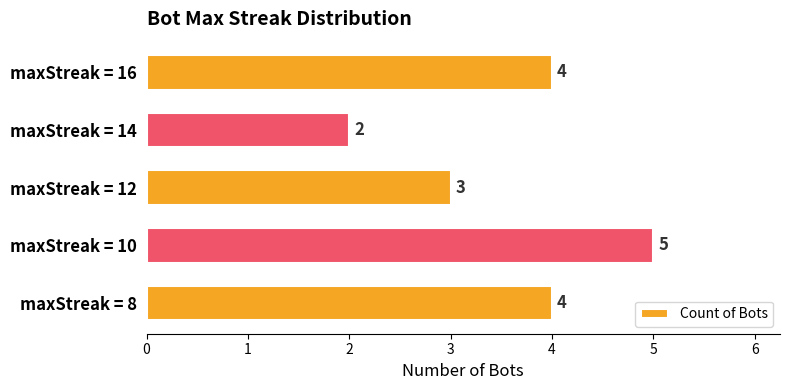

What is the difference between the maximum and minimum values?

3